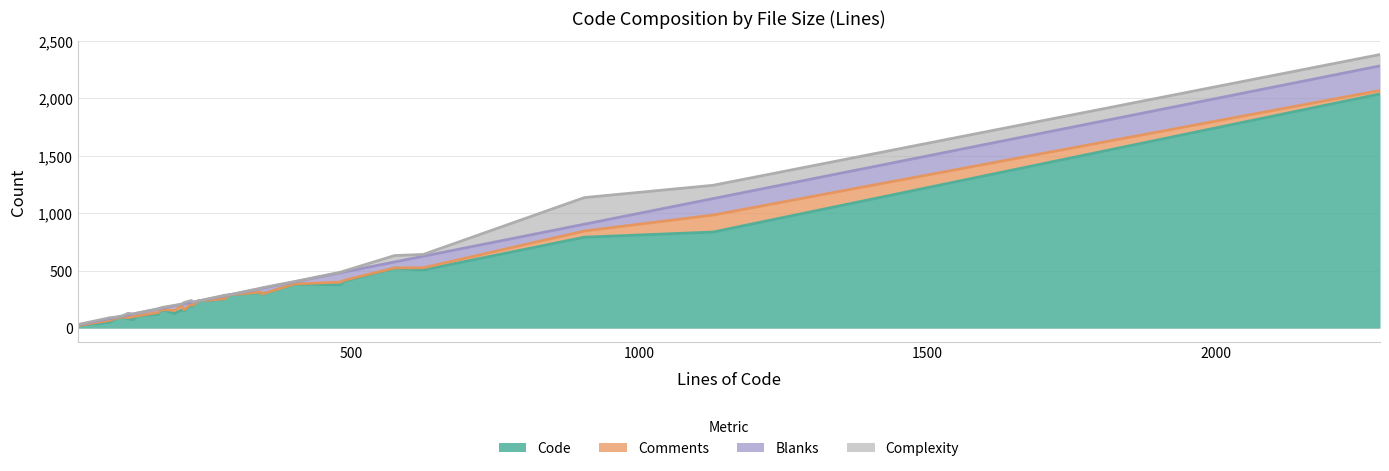

Reading left to right, transcribe all the data shown in this chart.

Code: 27=21	83=51	94=87	105=97	114=80	123=74	129=105	131=107	166=120	173=162	195=128	207=159	211=149	224=206	225=190	229=204	236=236	282=254	289=289	345=310	346=295	402=383	482=378	489=409	576=522	626=507	905=792	1128=837	2284=2040
Comments: 27=0	83=17	94=0	105=0	114=11	123=26	129=1	131=0	166=16	173=0	195=26	207=38	211=9	224=6	225=9	229=3	236=0	282=2	289=0	345=4	346=1	402=1	482=23	489=8	576=2	626=19	905=54	1128=148	2284=30
Blanks: 27=6	83=15	94=7	105=8	114=23	123=23	129=23	131=24	166=30	173=11	195=41	207=10	211=53	224=12	225=26	229=22	236=0	282=26	289=0	345=31	346=50	402=18	482=81	489=72	576=52	626=100	905=59	1128=143	2284=214
Complexity: 27=4	83=8	94=3	105=3	114=15	123=0	129=2	131=2	166=2	173=7	195=4	207=2	211=12	224=17	225=0	229=0	236=0	282=5	289=0	345=4	346=5	402=3	482=5	489=9	576=56	626=16	905=232	1128=116	2284=99